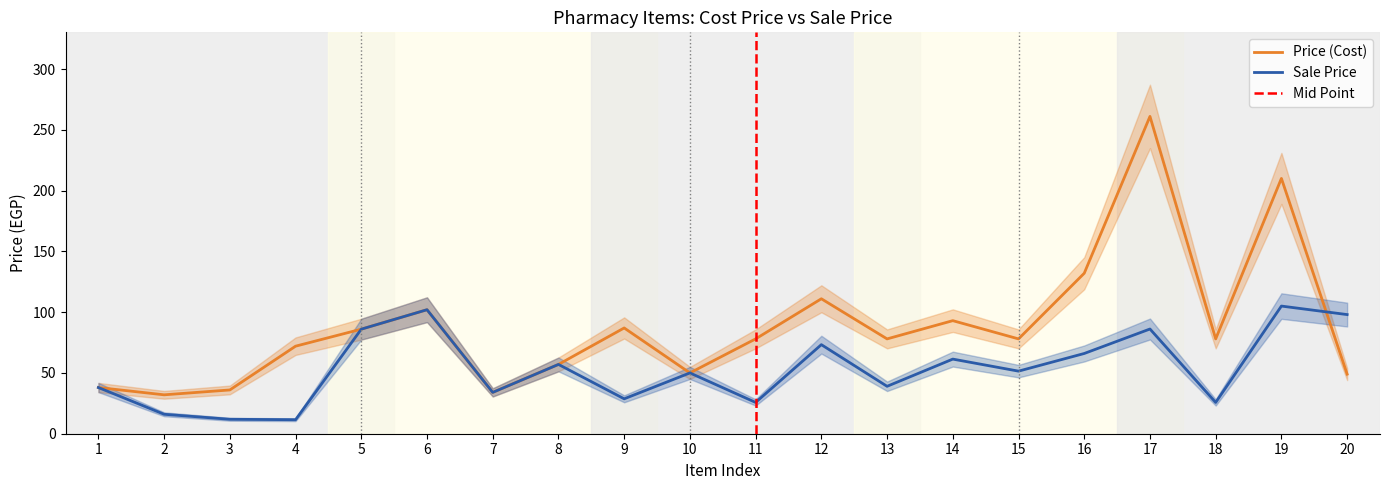

Count the number of categories in the chart.

20